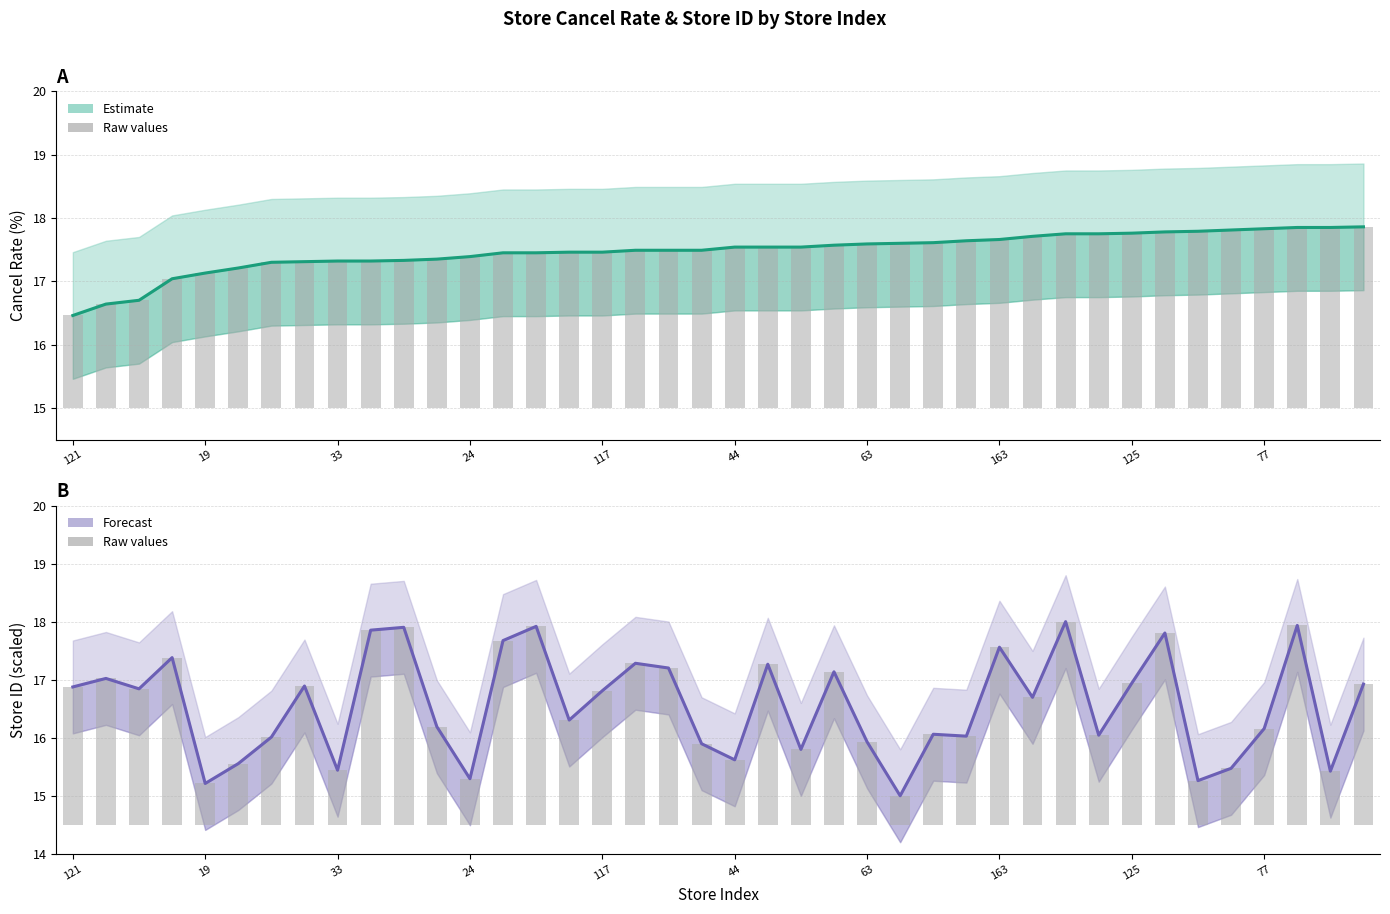

What is the sum of the Cancel Rate (Estimate) values at 77 and 11?

34.7